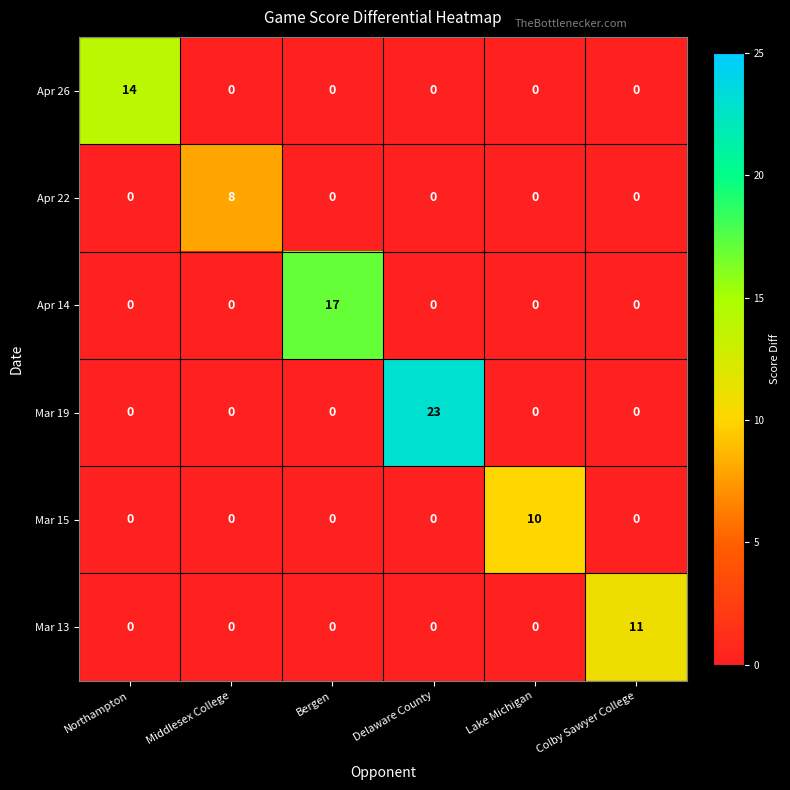

What is the sum of all Mar 15 values?

10